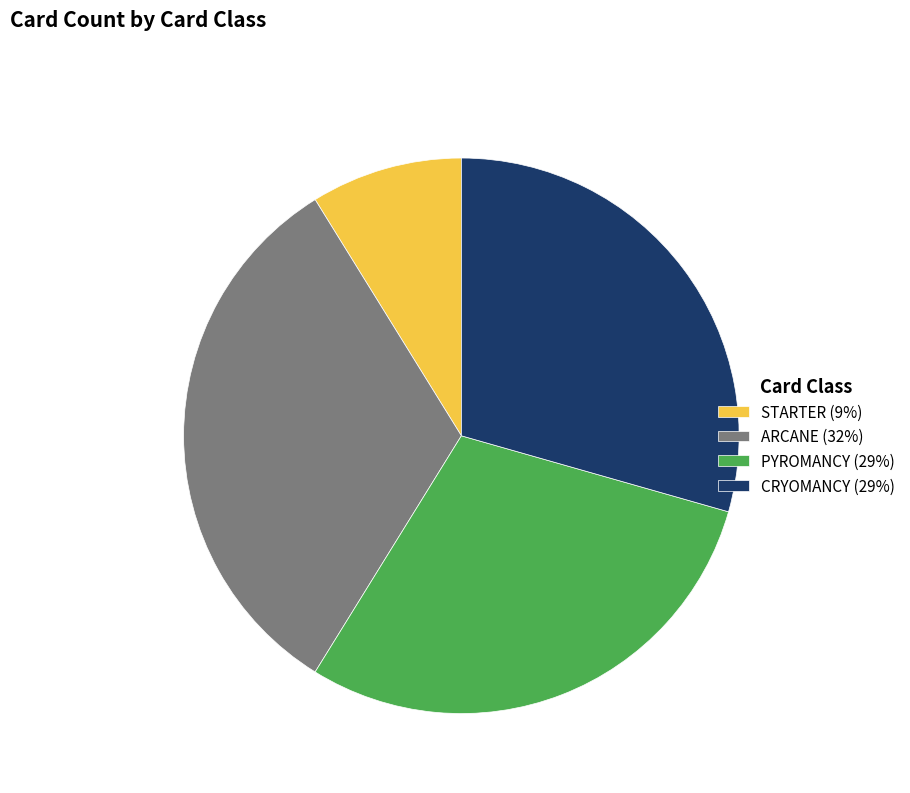

Between STARTER and ARCANE, which is larger?

ARCANE